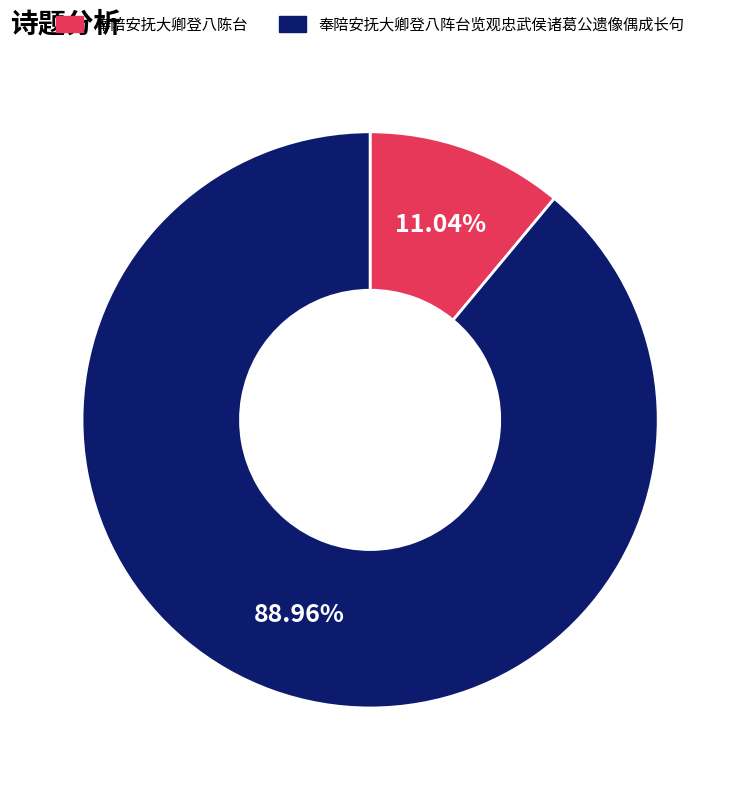

Rank the categories by value from highest to lowest.

奉陪安抚大卿登八阵台览观忠武侯诸葛公遗像偶成长句, 奉陪安抚大卿登八陈台